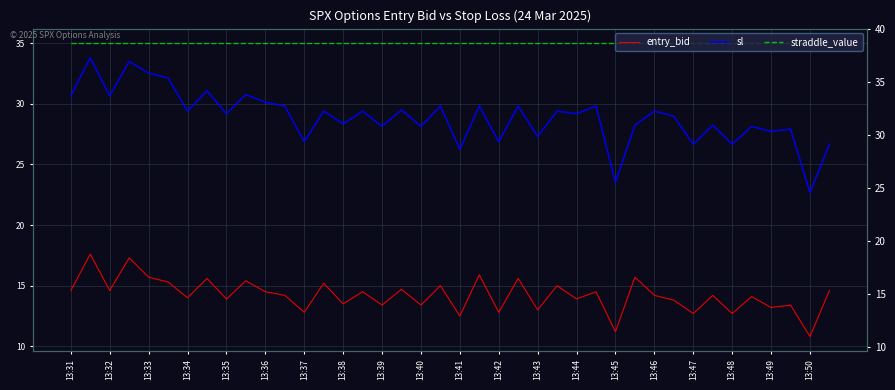

Is it true that sl equals 29.4 at 13:34?

True